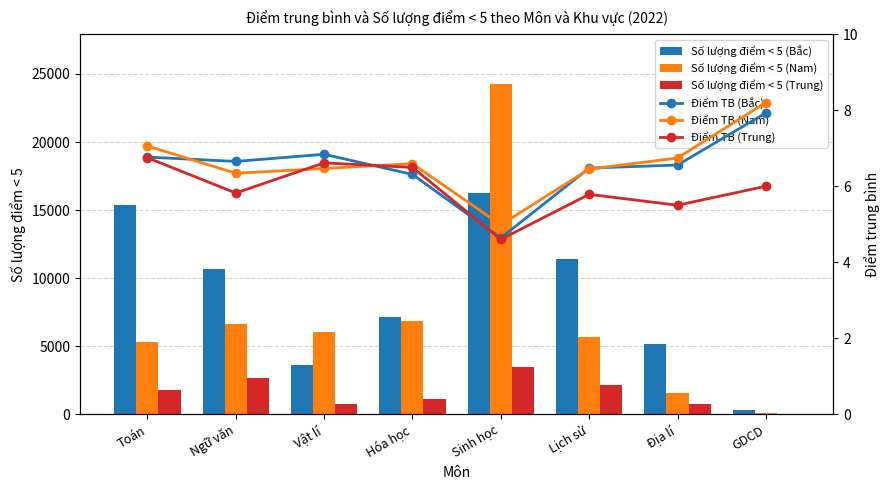

Reading left to right, what are all the values shown in this chart?

Số lượng điểm < 5 (Bắc): 15349.0	10699.0	3655.0	7131.0	16254.0	11395.0	5159.0	333.0
Số lượng điểm < 5 (Nam): 5286.0	6653.0	6017.0	6885.0	24282.0	5714.0	1598.0	91.0
Số lượng điểm < 5 (Trung): 1764.0	2660.0	773.0	1118.0	3511.0	2127.0	745.0	25.0
Điểm TB (Bắc): 6.8	6.7	6.8	6.3	4.6	6.5	6.6	7.9
Điểm TB (Nam): 7.1	6.3	6.5	6.6	5.0	6.5	6.7	8.2
Điểm TB (Trung): 6.7	5.8	6.6	6.5	4.6	5.8	5.5	6.0